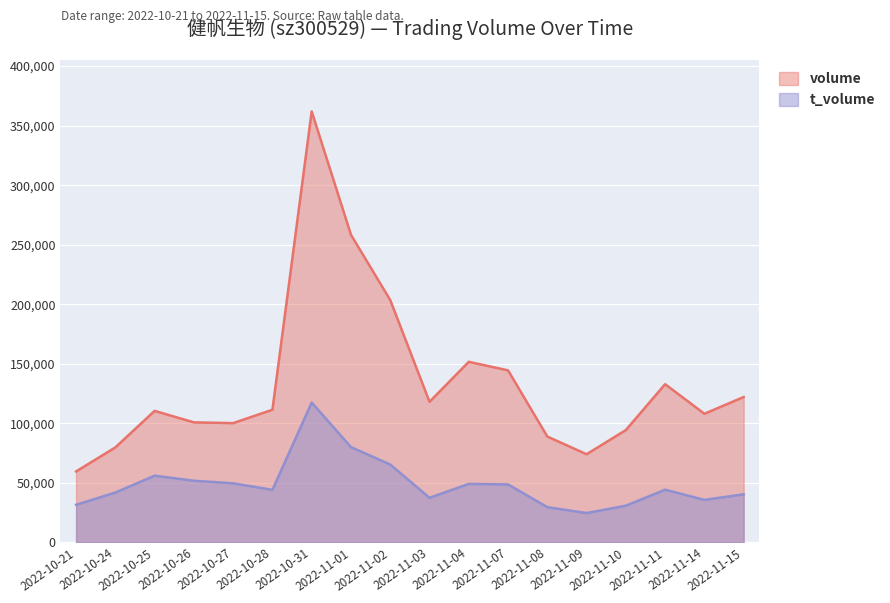

The volume series shows 111382 at 2022-10-28. True or false?

True